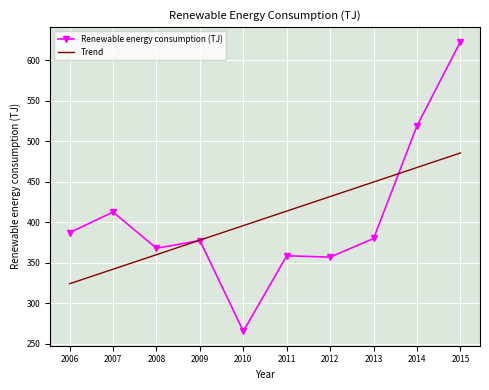

True or false: Renewable energy consumption (TJ) has more than 0 interior local peaks.

True